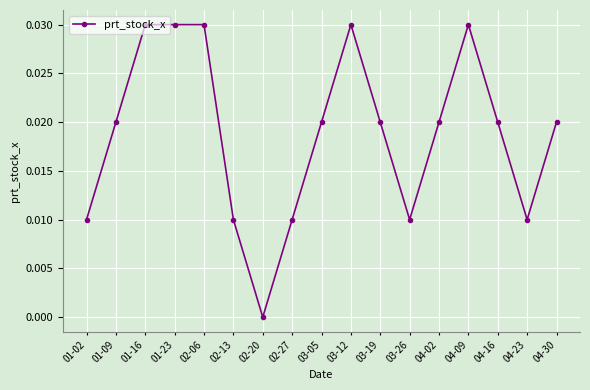

True or false: the data has more than 0 interior local peaks.

True